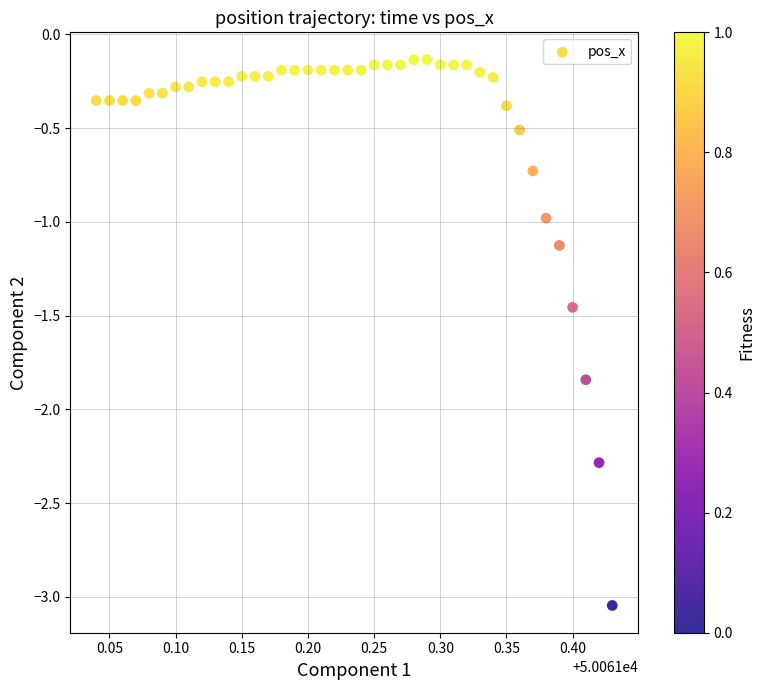

What is the range of Y values (max minus min)?

2.9